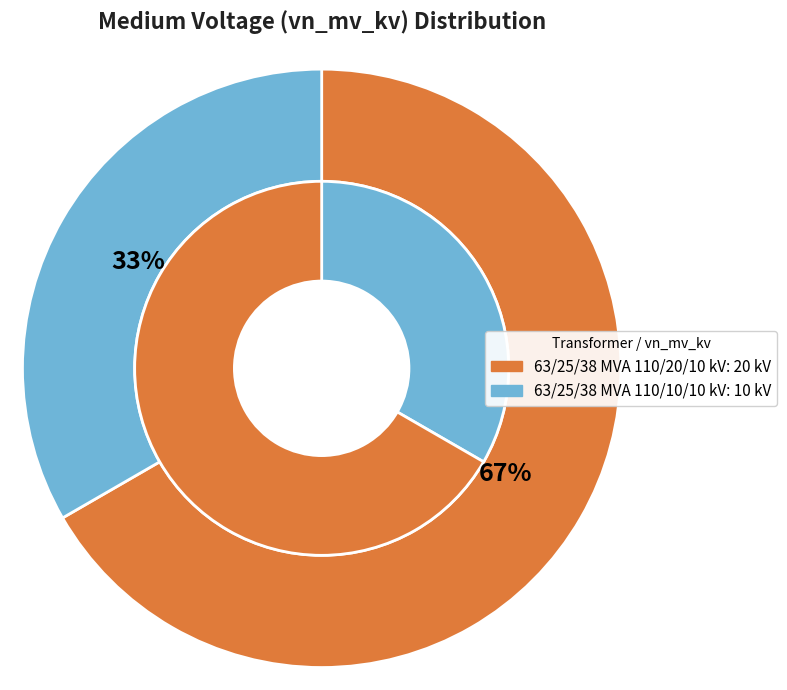

Combined, what portion of the pie is 63/25/38 MVA 110/20/10 kV and 63/25/38 MVA 110/10/10 kV?

100.0%